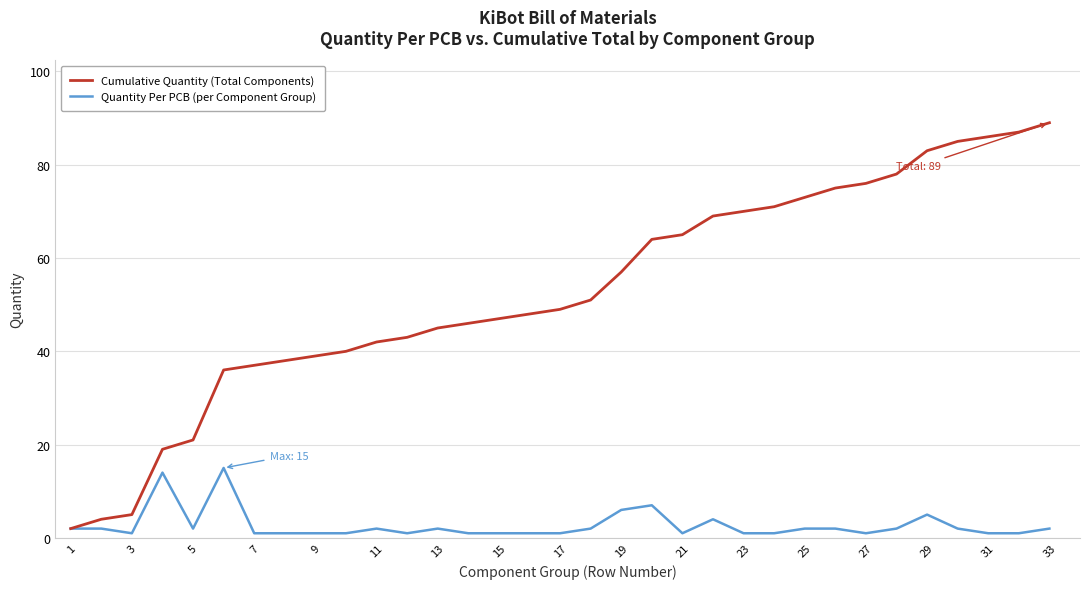

Rank the series by their average value, from highest to lowest.

Cumulative Quantity (Total Components), Quantity Per PCB (per Component Group)